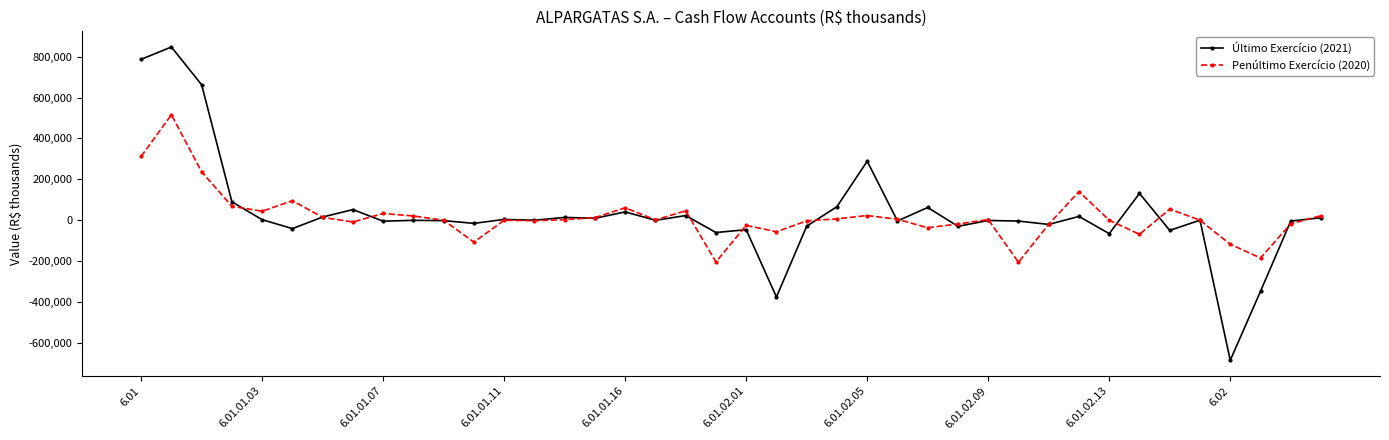

Which series has the widest spread of values?

Último Exercício (2021)